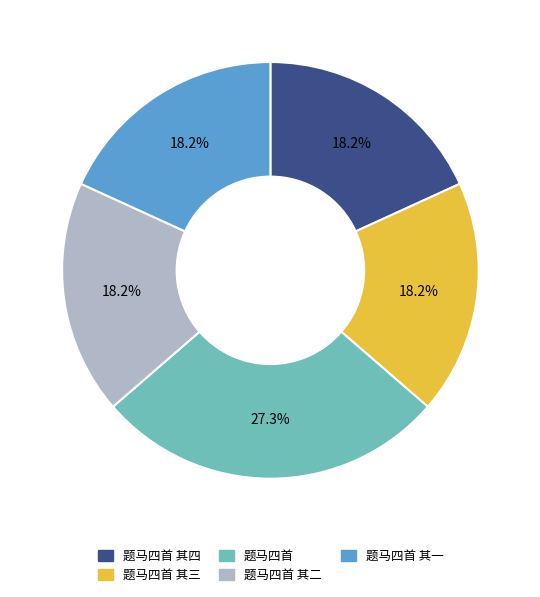

Is 题马四首 其一 the majority of the pie?

No